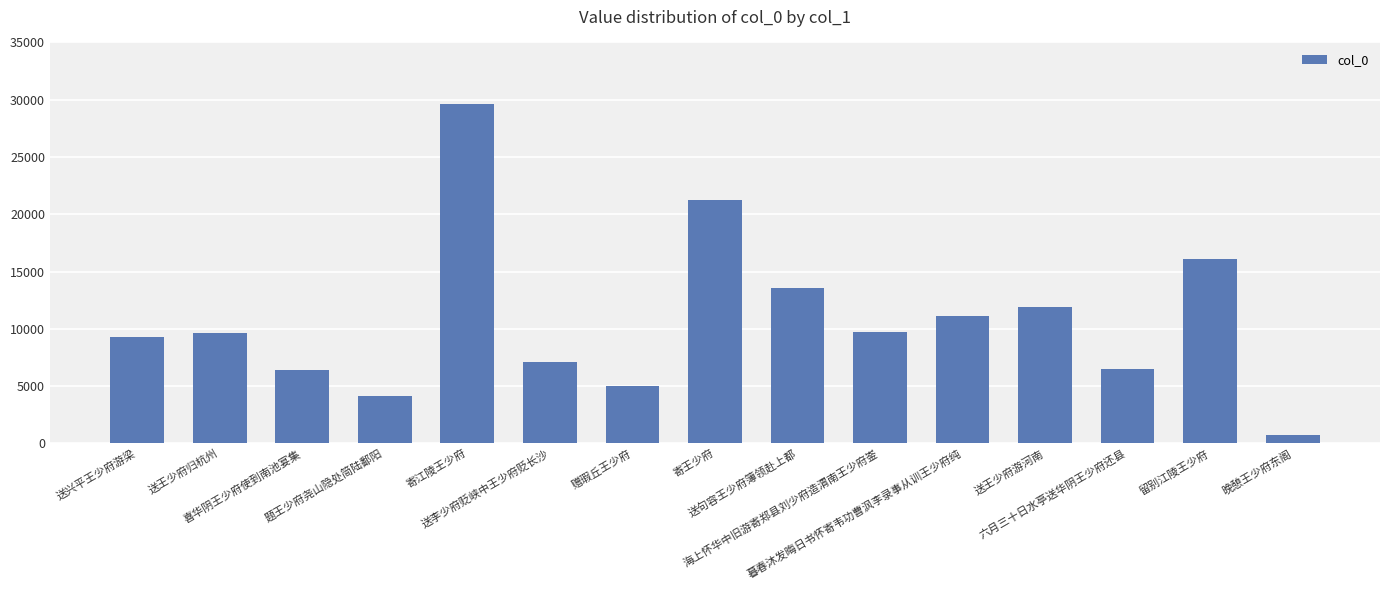

What position from the left is 送王少府归杭州?

2